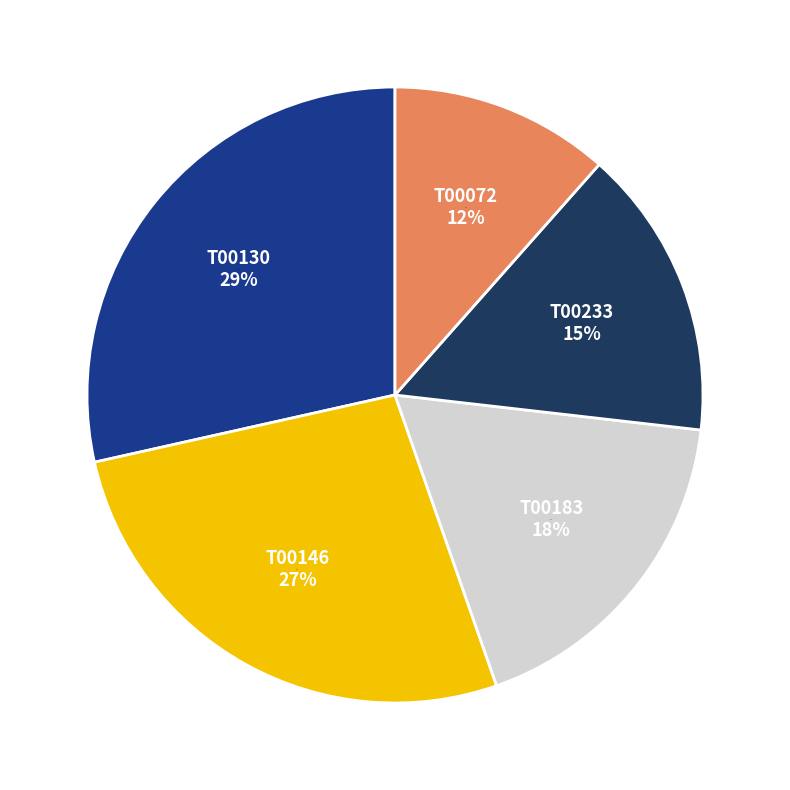

What portion of the pie excludes T00072?

88.5%